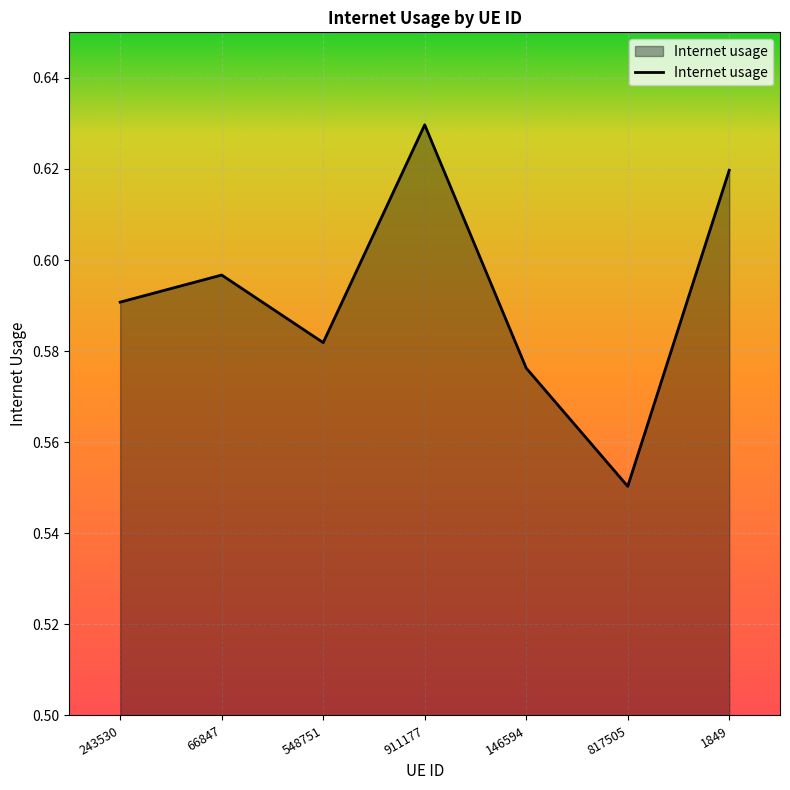

Between 1849 and 146594, which is larger?

1849